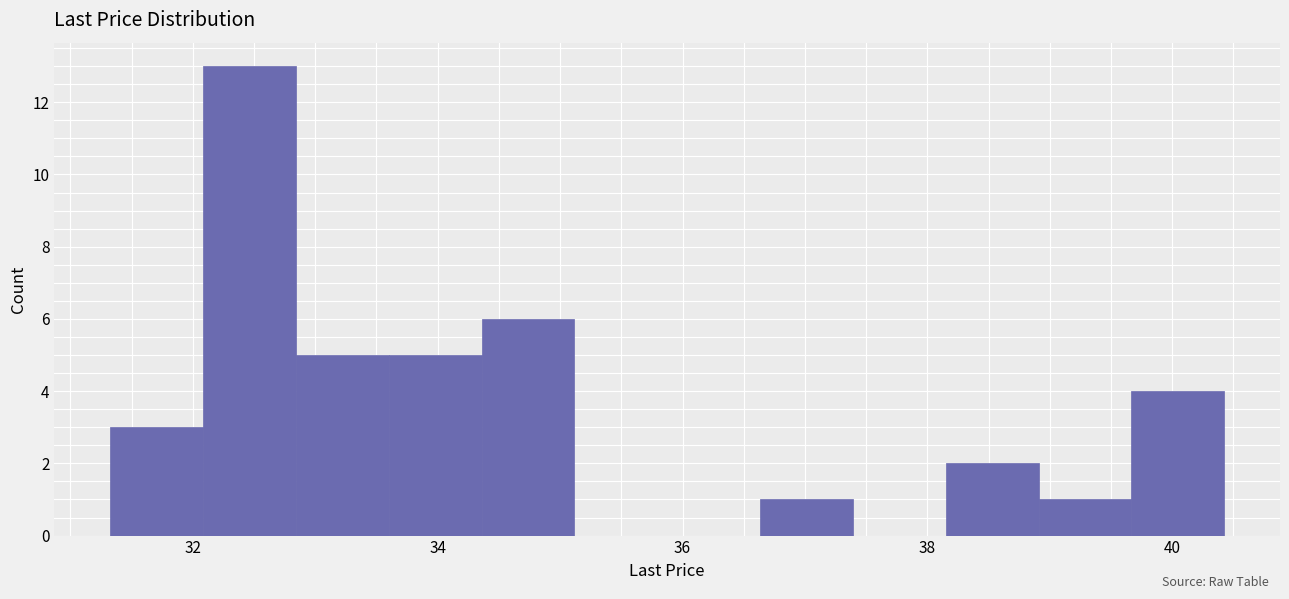

Read against the x-axis, roughly where is the centre of the tallest bar?

32.4